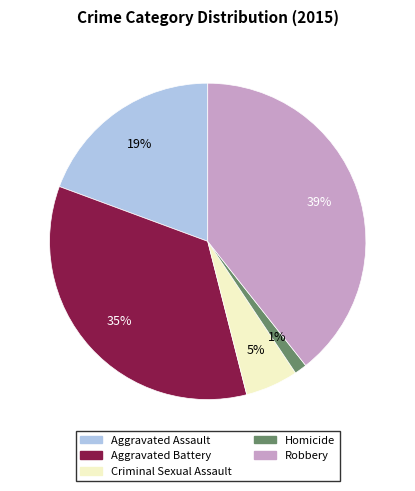

To the nearest percent, what is the difference between the largest and smallest slice percentages?

38%